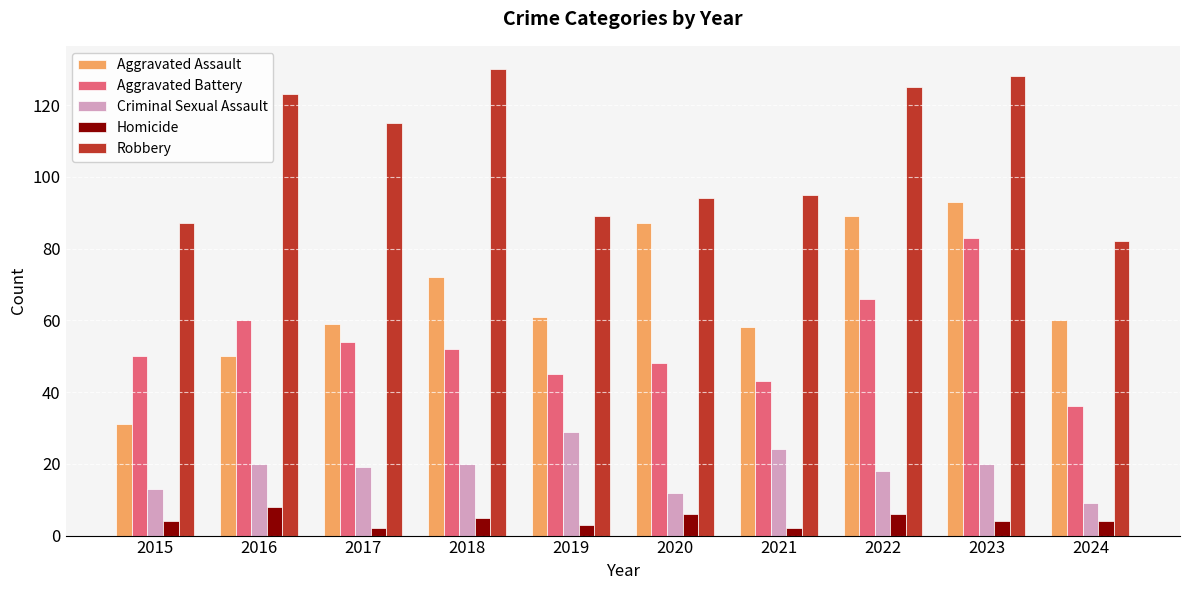

What is the average value of the Aggravated Battery series?

54